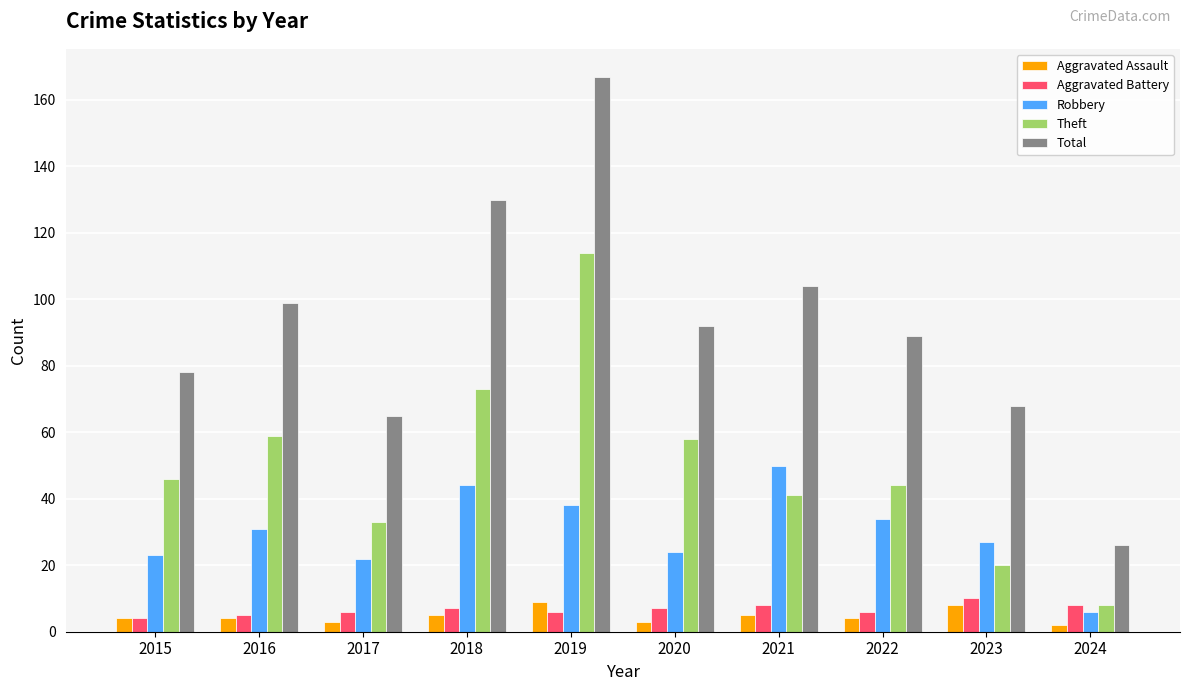

At which category is the sum across all series the highest?

2019